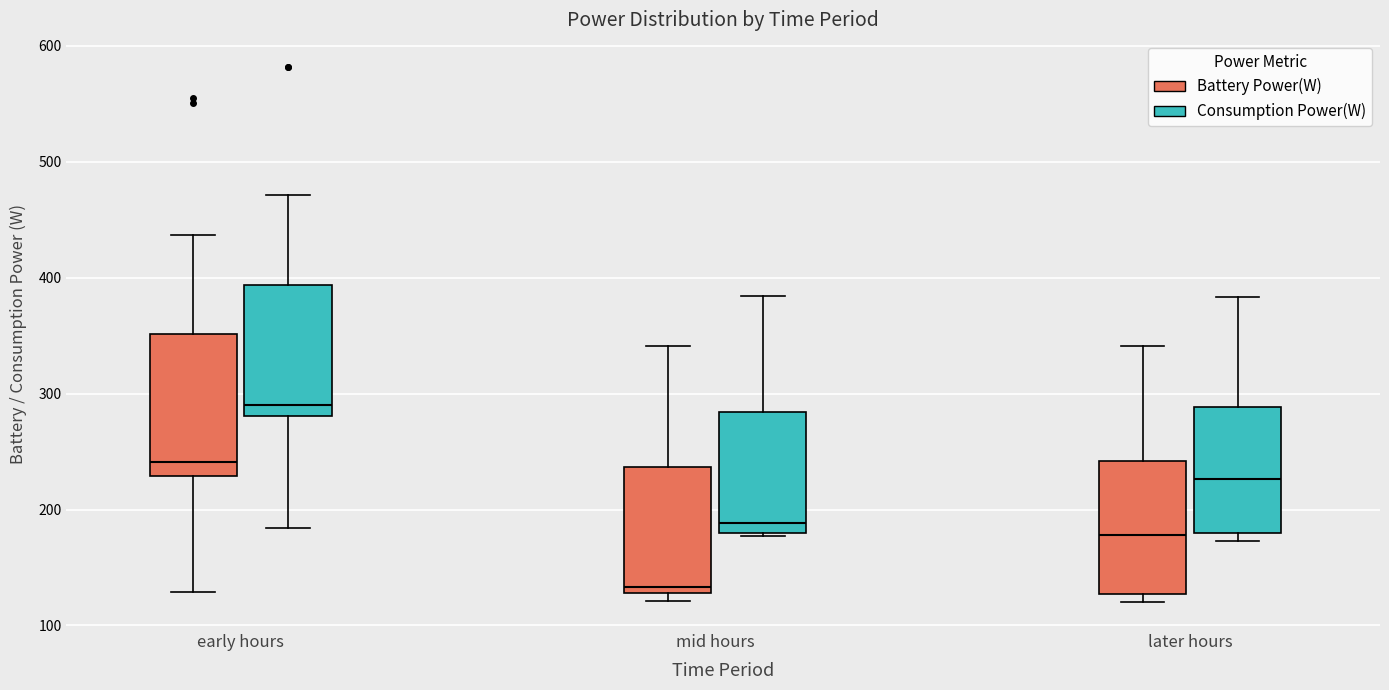

Reading left to right, transcribe this box plot: for each box, give where its median line is, the range the box spans, and where its two whiskers end, as read against the y-axis. The values are not printed on the chart, so give them approximately, as read against the axis.

early hours (Battery Power(W)): median 240, box 230 to 350, whiskers 130 to 440
early hours (Consumption Power(W)): median 290, box 280 to 390, whiskers 180 to 470
mid hours (Battery Power(W)): median 130 (just above the box's lower edge), box 130 to 240, whiskers 120 to 340
mid hours (Consumption Power(W)): median 190, box 180 to 280, whiskers 180 to 380
later hours (Battery Power(W)): median 180, box 130 to 240, whiskers 120 to 340
later hours (Consumption Power(W)): median 230, box 180 to 290, whiskers 170 to 380